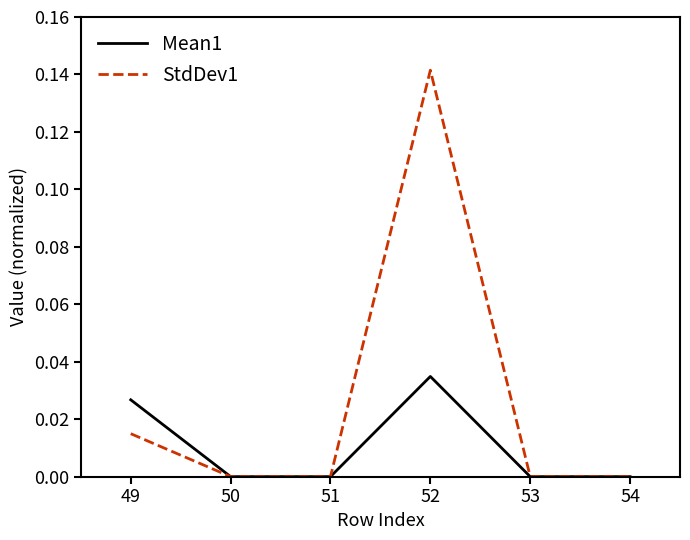

Which series has the largest range (max minus min)?

StdDev1